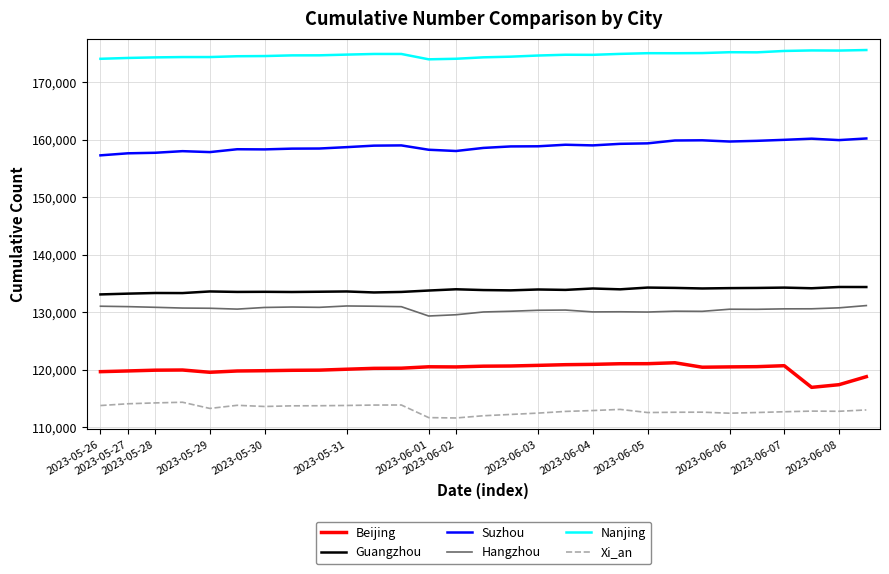

What is the greatest value displayed?

175543